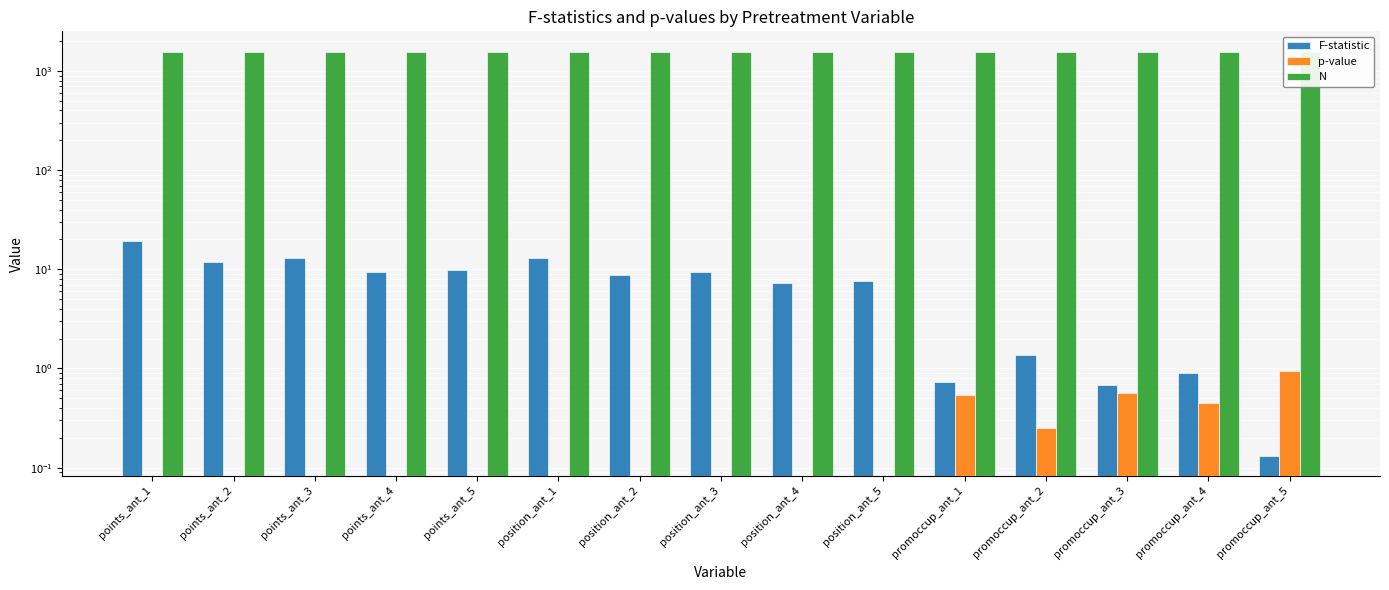

Reading right to left, extract all data points from this chart.

F-statistic: promoccup_ant_5=0.1	promoccup_ant_4=0.9	promoccup_ant_3=0.7	promoccup_ant_2=1.4	promoccup_ant_1=0.7	position_ant_5=7.6	position_ant_4=7.2	position_ant_3=9.3	position_ant_2=8.7	position_ant_1=13.0	points_ant_5=9.9	points_ant_4=9.5	points_ant_3=12.9	points_ant_2=11.8	points_ant_1=19.4
p-value: promoccup_ant_5=0.9	promoccup_ant_4=0.4	promoccup_ant_3=0.6	promoccup_ant_2=0.3	promoccup_ant_1=0.5	position_ant_5=0.0	position_ant_4=0.0	position_ant_3=0.0	position_ant_2=0.0	position_ant_1=0.0	points_ant_5=0.0	points_ant_4=0.0	points_ant_3=0.0	points_ant_2=0.0	points_ant_1=0.0
N: promoccup_ant_5=1572.0	promoccup_ant_4=1572.0	promoccup_ant_3=1572.0	promoccup_ant_2=1572.0	promoccup_ant_1=1572.0	position_ant_5=1572.0	position_ant_4=1572.0	position_ant_3=1572.0	position_ant_2=1572.0	position_ant_1=1572.0	points_ant_5=1572.0	points_ant_4=1572.0	points_ant_3=1572.0	points_ant_2=1572.0	points_ant_1=1572.0